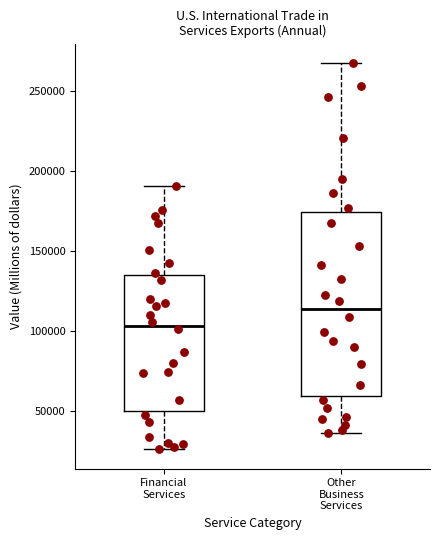

Reading left to right, transcribe this box plot: for each box, give where its median line is, the range the box spans, and where its two whiskers end, as read against the y-axis. The values are not printed on the chart, so give them approximately, as read against the axis.

Financial Services: median 105000, box 50000 to 135000, whiskers 25000 to 190000
Other Business Services: median 115000, box 60000 to 175000, whiskers 35000 to 270000